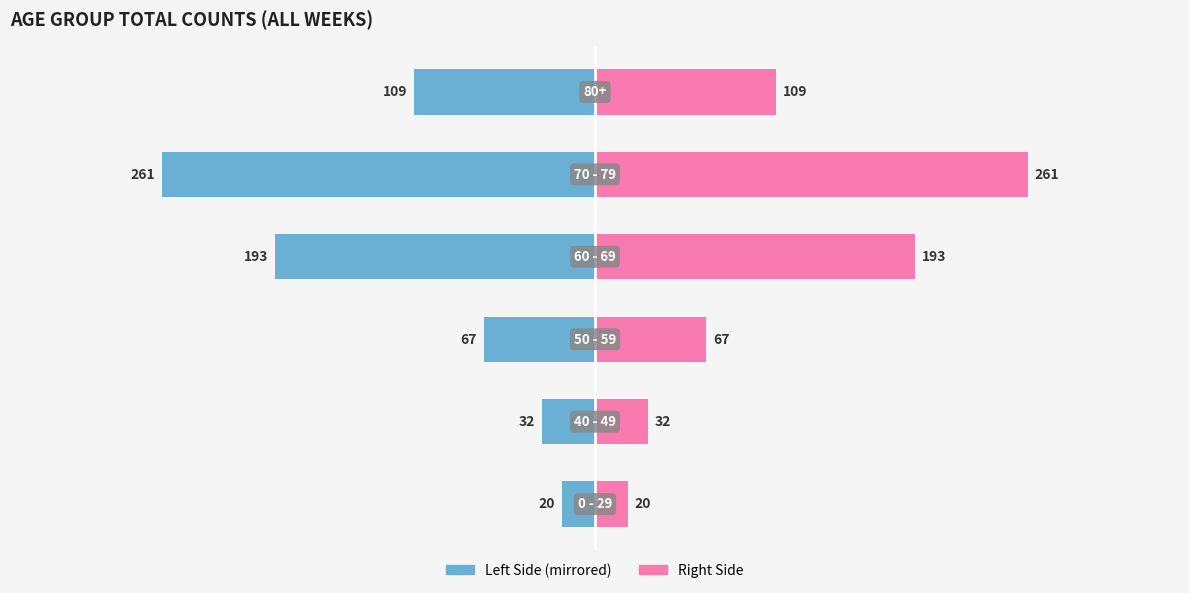

How many data points in 80+ & 50 - 59 (right) are above 109?

2